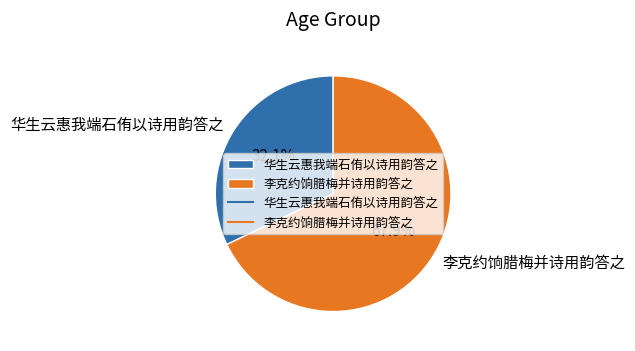

To the nearest percent, what percentage of the pie is 华生云惠我端石侑以诗用韵答之?

32%